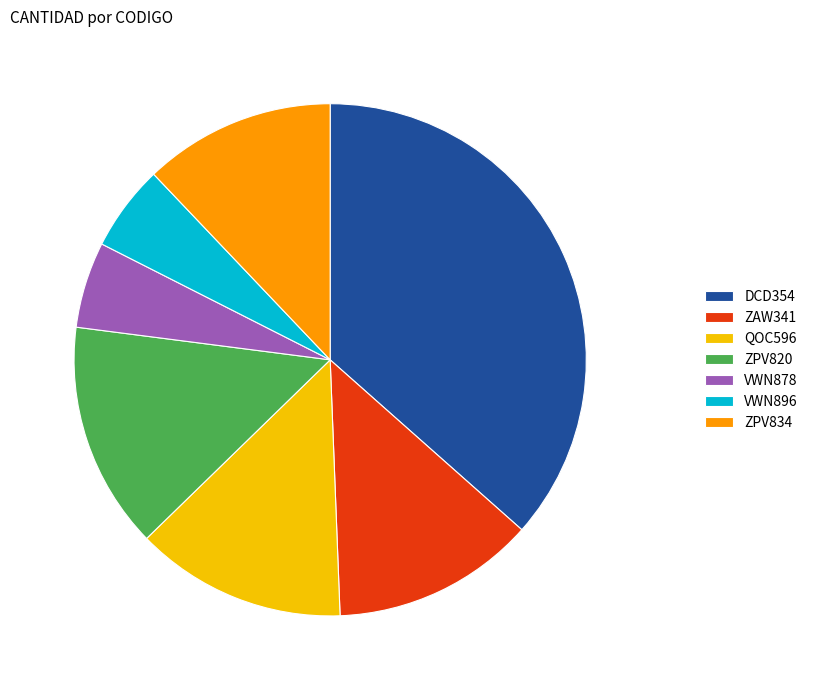

Is there any slice that represents more than half of the pie?

No